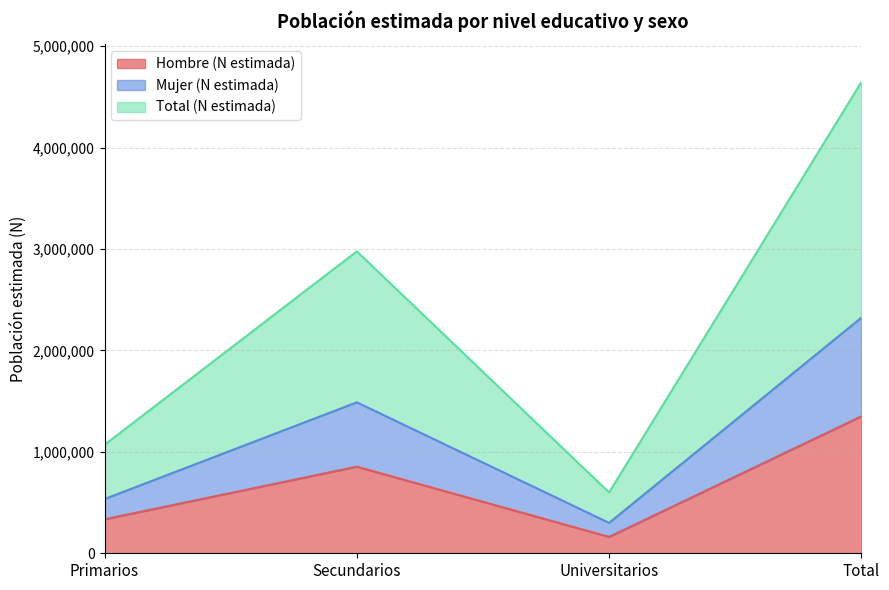

How many series are shown in this chart?

3